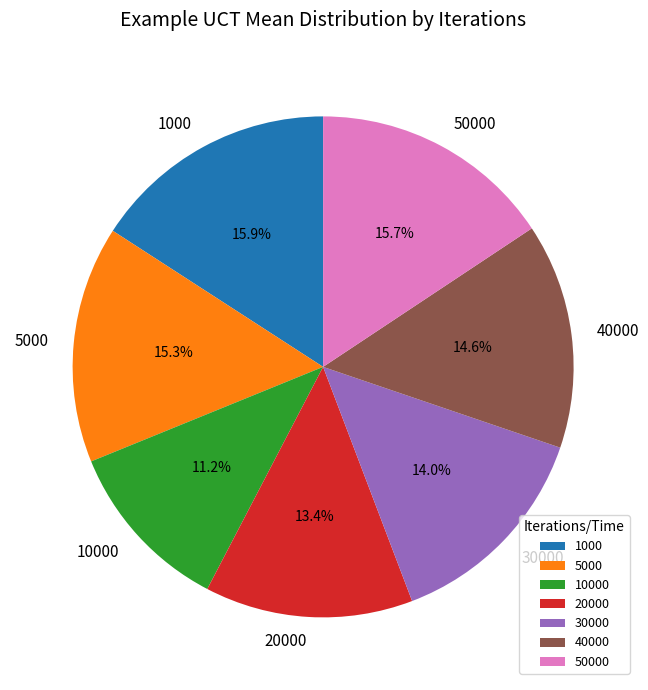

True or false: 30000 accounts for 2% of the total.

False